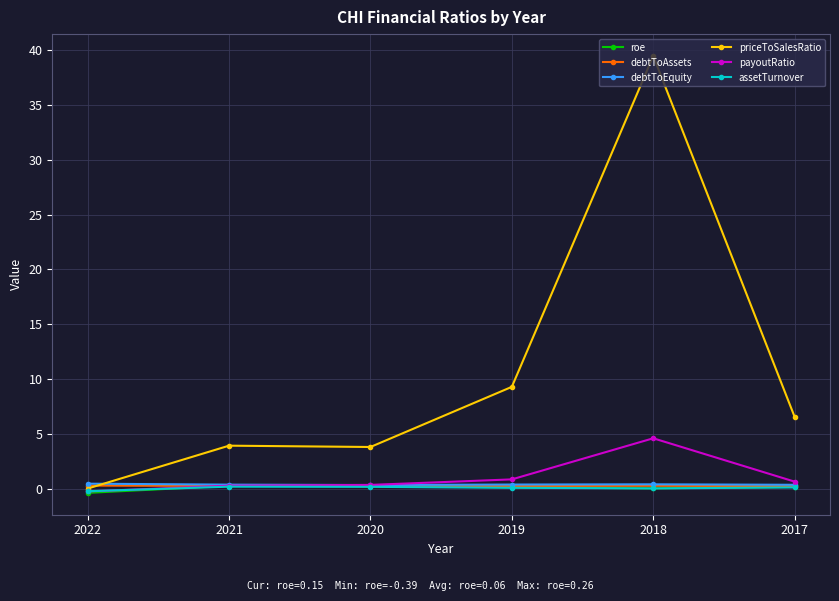

Between 2022 and 2018, which series saw the biggest shift?

priceToSalesRatio